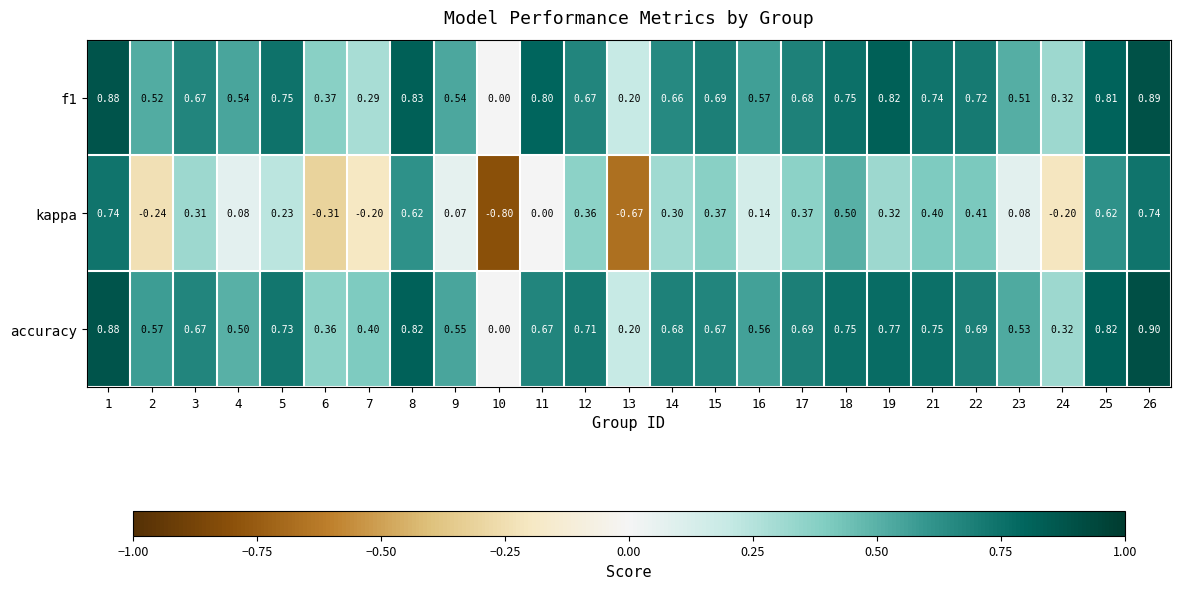

What is the spread (max minus min) of values at 5?

0.5